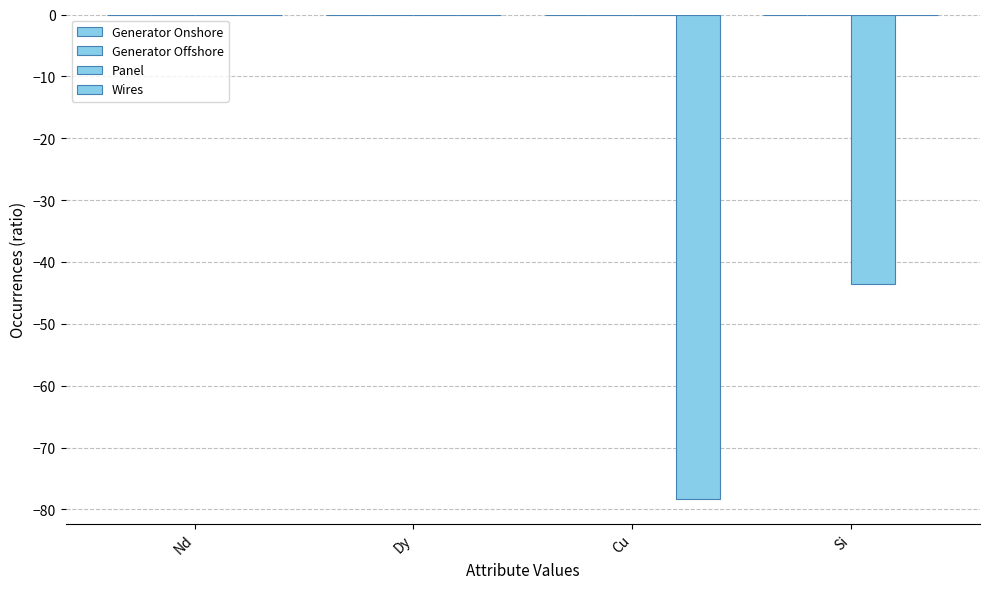

How many distinct data groups are displayed?

2